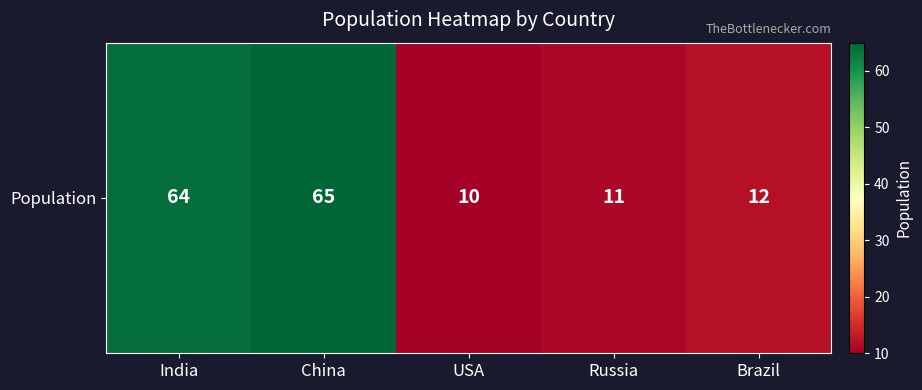

List the labels in order of value, smallest first.

USA, Russia, Brazil, India, China